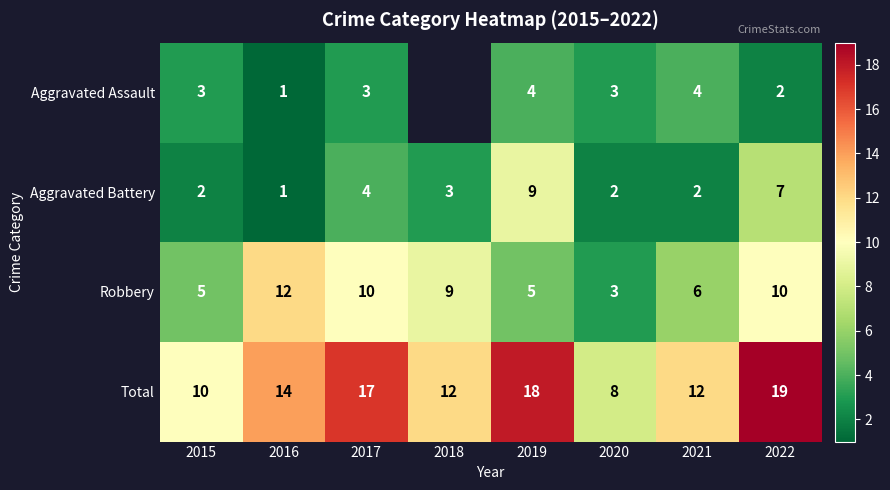

At which label does Aggravated Battery reach its peak?

2019